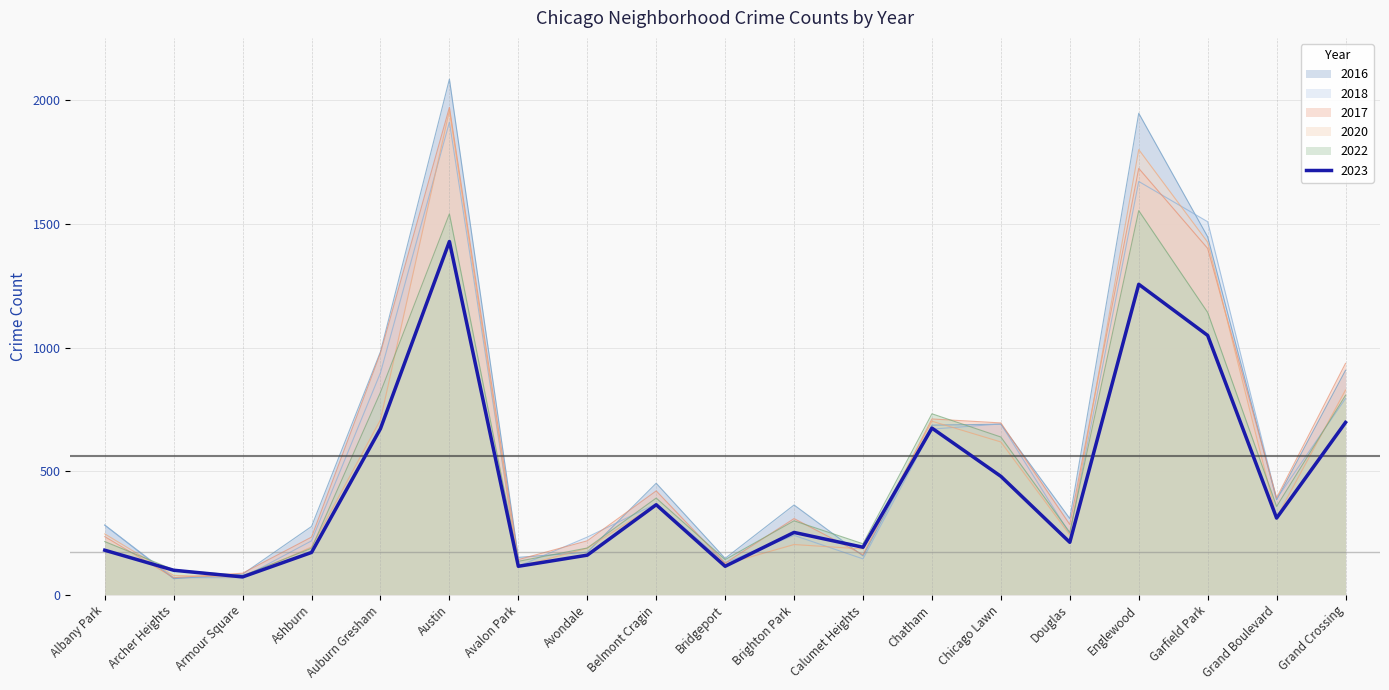

Reading right to left, extract all data points from this chart.

2017: Grand Crossing=936	Grand Boulevard=392	Garfield Park=1401	Englewood=1725	Douglas=284	Chicago Lawn=695	Chatham=711	Calumet Heights=162	Brighton Park=308	Bridgeport=128	Belmont Cragin=420	Avondale=218	Avalon Park=142	Austin=1972	Auburn Gresham=978	Ashburn=233	Armour Square=87	Archer Heights=69	Albany Park=235
2022: Grand Crossing=807	Grand Boulevard=357	Garfield Park=1142	Englewood=1554	Douglas=252	Chicago Lawn=638	Chatham=732	Calumet Heights=206	Brighton Park=299	Bridgeport=142	Belmont Cragin=391	Avondale=189	Avalon Park=135	Austin=1541	Auburn Gresham=819	Ashburn=188	Armour Square=77	Archer Heights=101	Albany Park=215
2023: Grand Crossing=697	Grand Boulevard=310	Garfield Park=1049	Englewood=1256	Douglas=212	Chicago Lawn=479	Chatham=674	Calumet Heights=192	Brighton Park=252	Bridgeport=115	Belmont Cragin=364	Avondale=160	Avalon Park=115	Austin=1429	Auburn Gresham=672	Ashburn=171	Armour Square=72	Archer Heights=99	Albany Park=180
2016: Grand Crossing=908	Grand Boulevard=384	Garfield Park=1448	Englewood=1948	Douglas=308	Chicago Lawn=690	Chatham=686	Calumet Heights=157	Brighton Park=363	Bridgeport=147	Belmont Cragin=451	Avondale=172	Avalon Park=151	Austin=2086	Auburn Gresham=983	Ashburn=276	Armour Square=83	Archer Heights=65	Albany Park=282
2020: Grand Crossing=828	Grand Boulevard=313	Garfield Park=1426	Englewood=1801	Douglas=242	Chicago Lawn=618	Chatham=702	Calumet Heights=185	Brighton Park=203	Bridgeport=124	Belmont Cragin=365	Avondale=188	Avalon Park=113	Austin=1959	Auburn Gresham=708	Ashburn=193	Armour Square=70	Archer Heights=78	Albany Park=246
2018: Grand Crossing=794	Grand Boulevard=388	Garfield Park=1509	Englewood=1672	Douglas=246	Chicago Lawn=691	Chatham=670	Calumet Heights=145	Brighton Park=240	Bridgeport=129	Belmont Cragin=368	Avondale=233	Avalon Park=115	Austin=1912	Auburn Gresham=898	Ashburn=218	Armour Square=69	Archer Heights=69	Albany Park=281